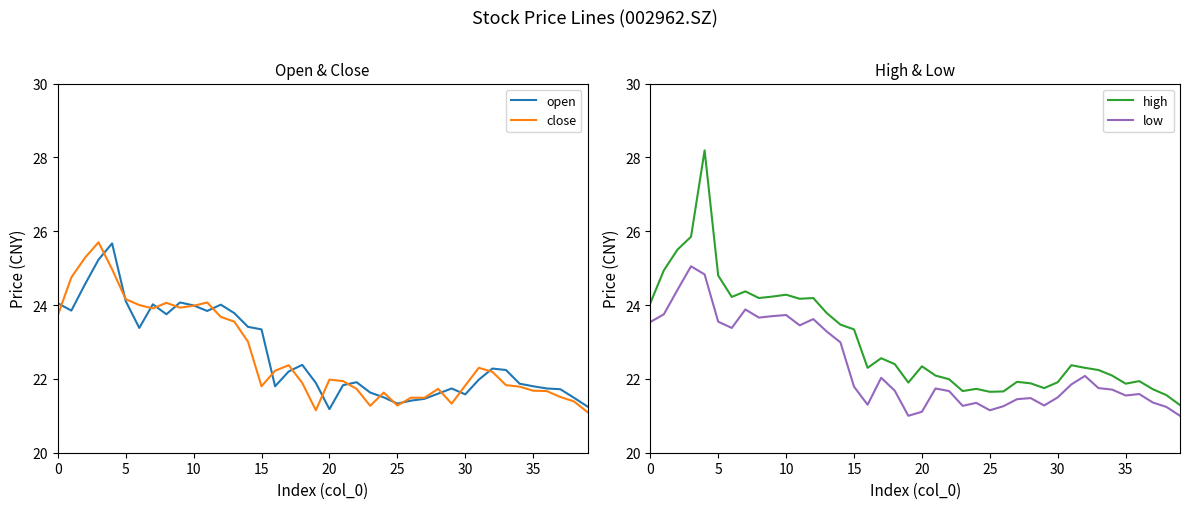

Which series has the largest range (max minus min)?

high